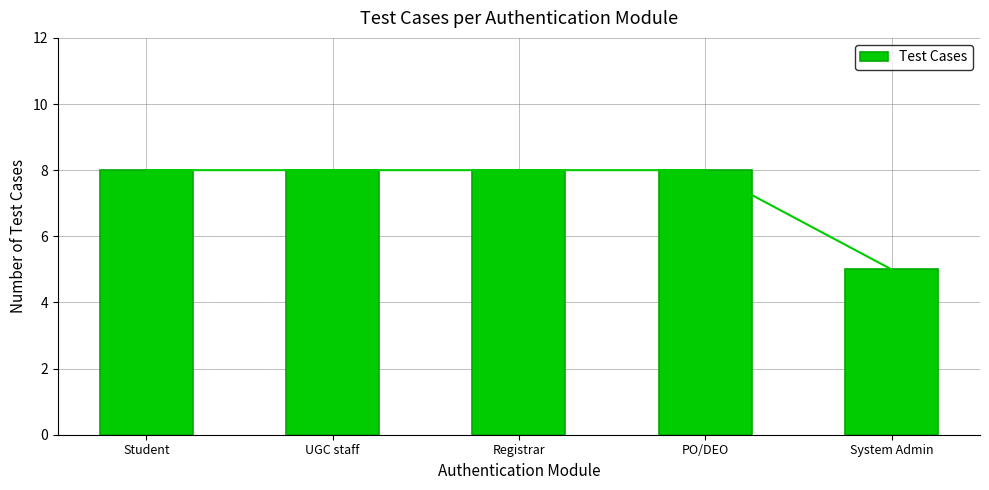

What is the change in value from UGC staff to System Admin?

-3